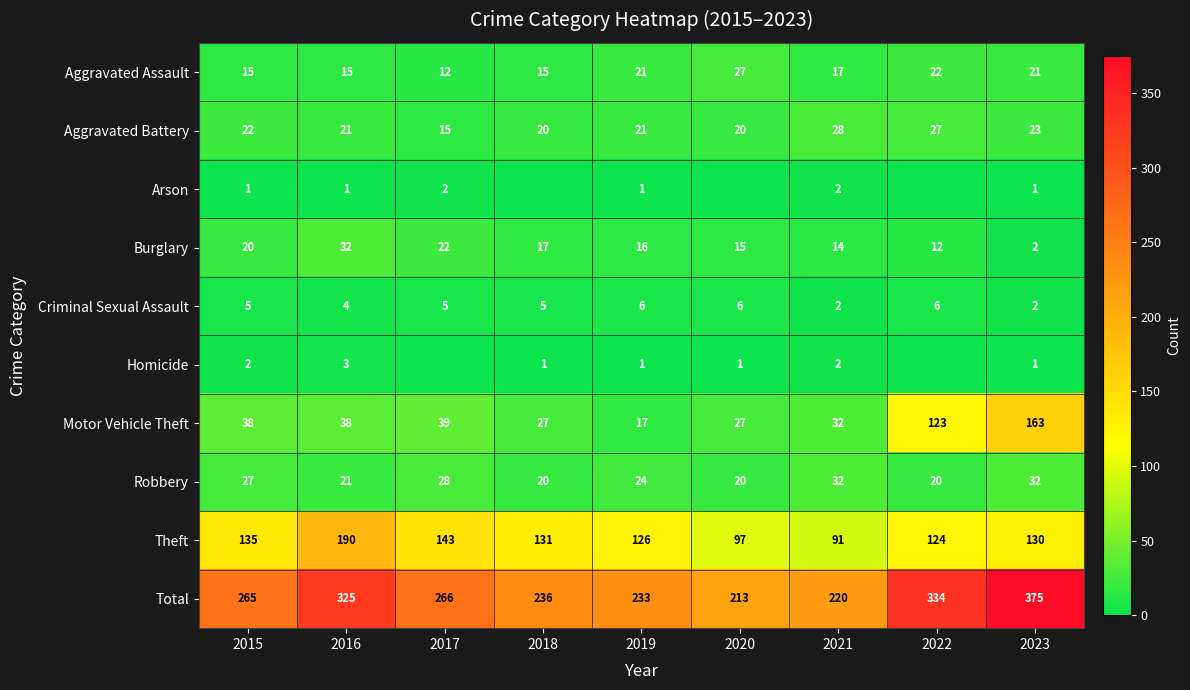

Is the value of Robbery at 2019 greater than the value of Aggravated Assault at 2015?

Yes